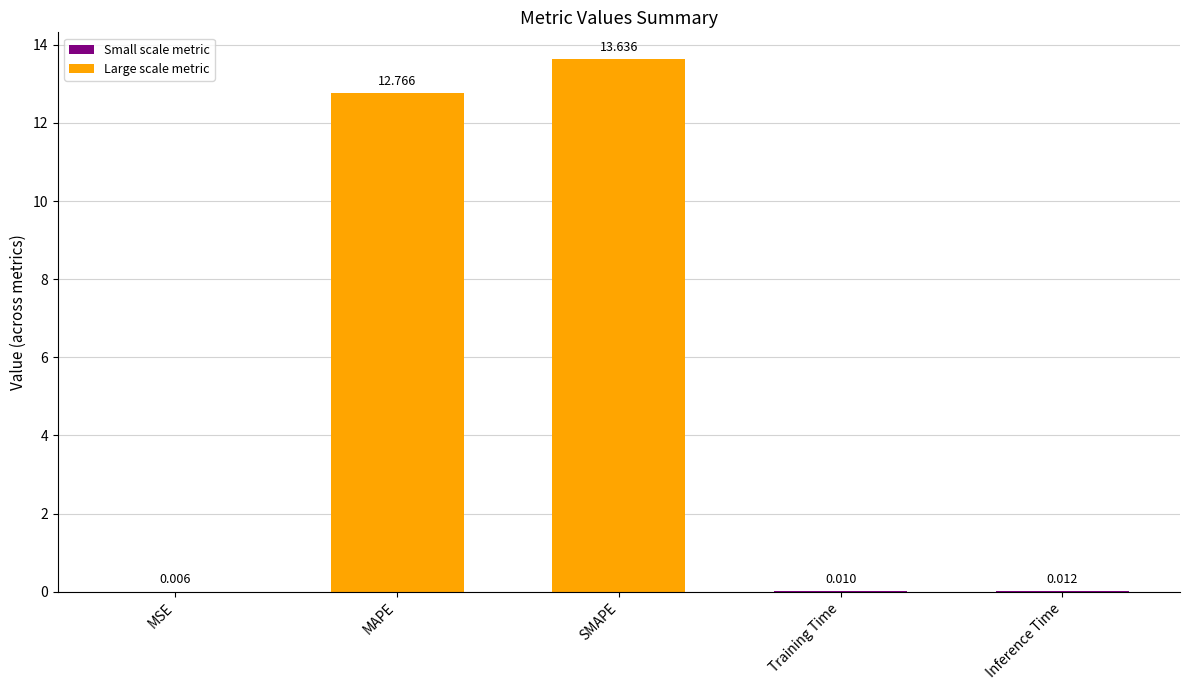

Between Training Time and MAPE, which is larger?

MAPE